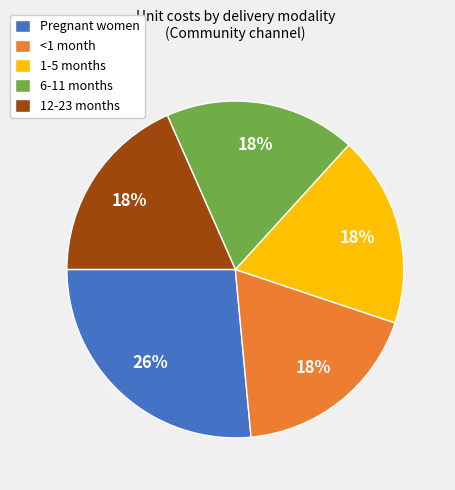

Which slice is the largest?

Pregnant women